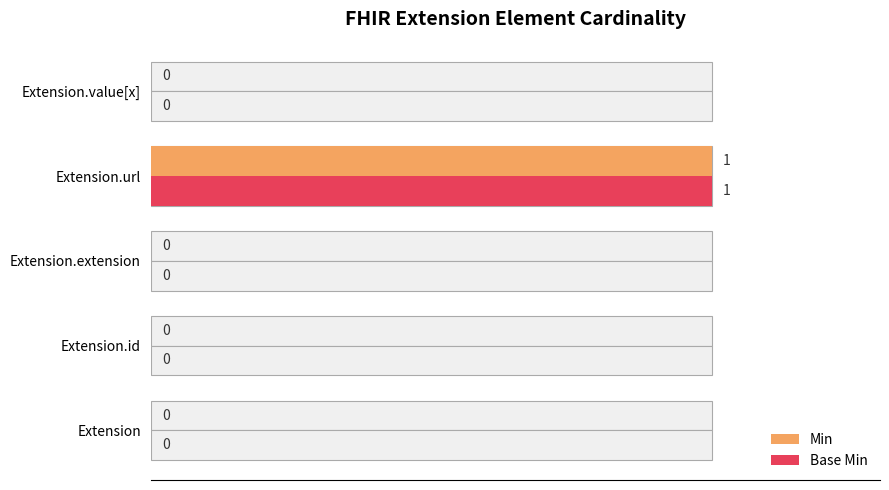

How many distinct data groups are displayed?

2